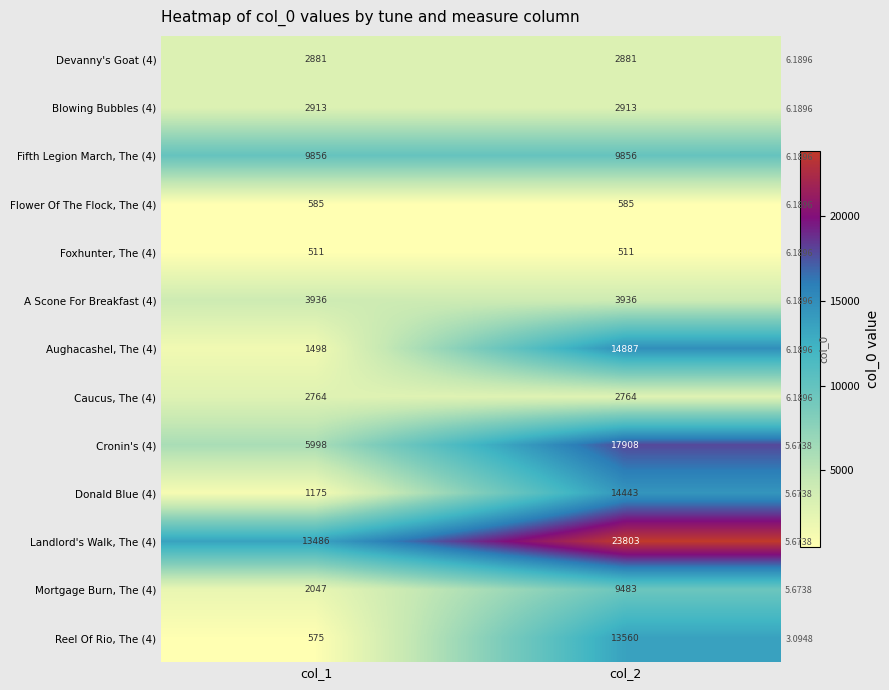

The value of Aughacashel, The (4) at col_2 is 14887. True or false?

True